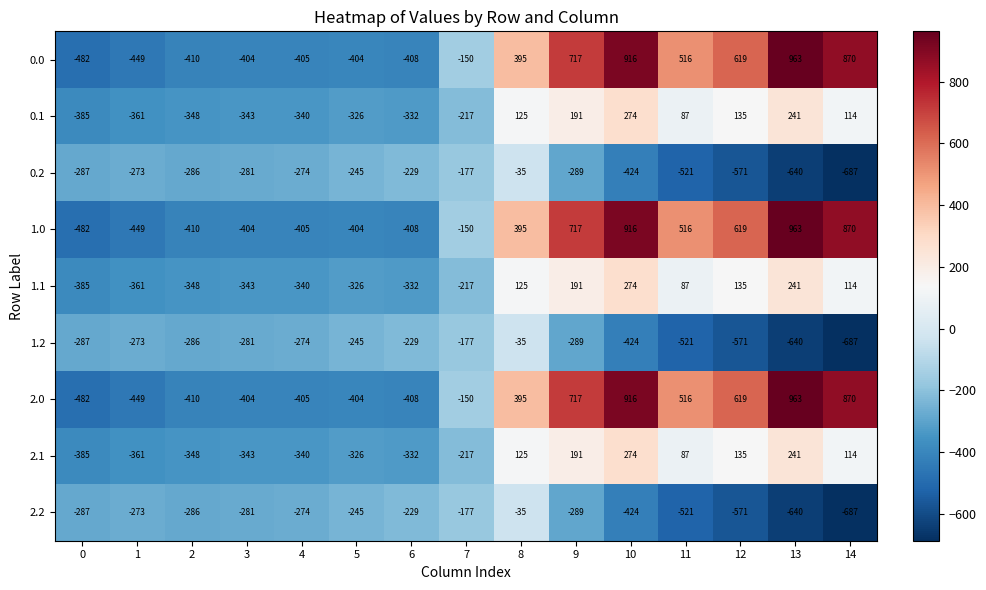

Which label corresponds to the smallest value in the chart?

14